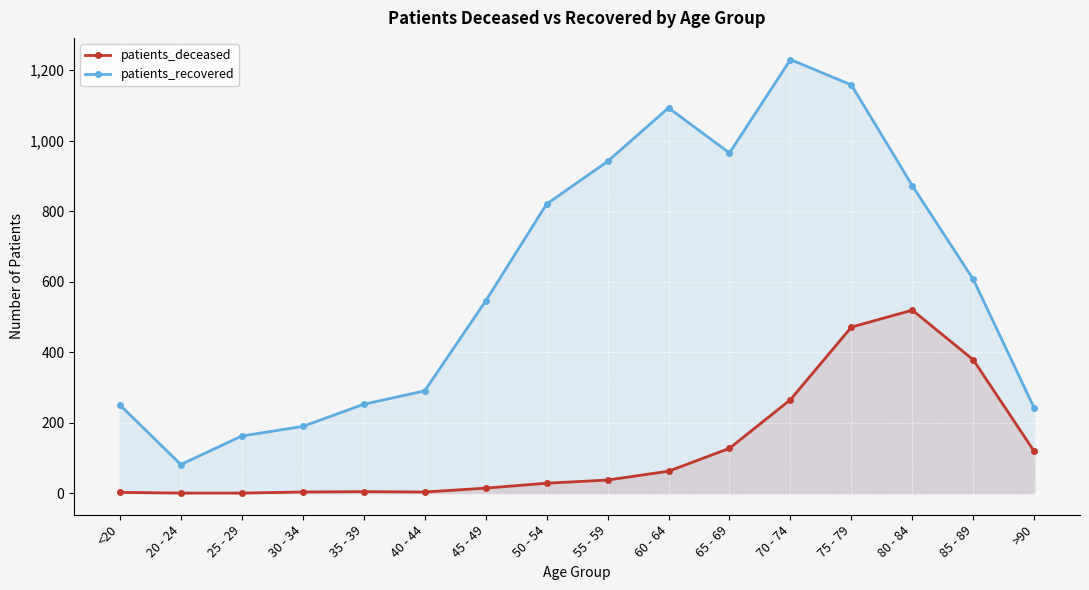

In patients_deceased, how many points are higher than both neighbors (excluding endpoints)?

2